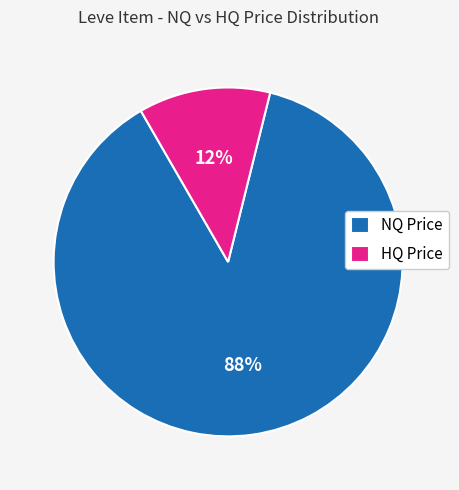

Combined, do HQ Price and NQ Price account for over 50%?

Yes